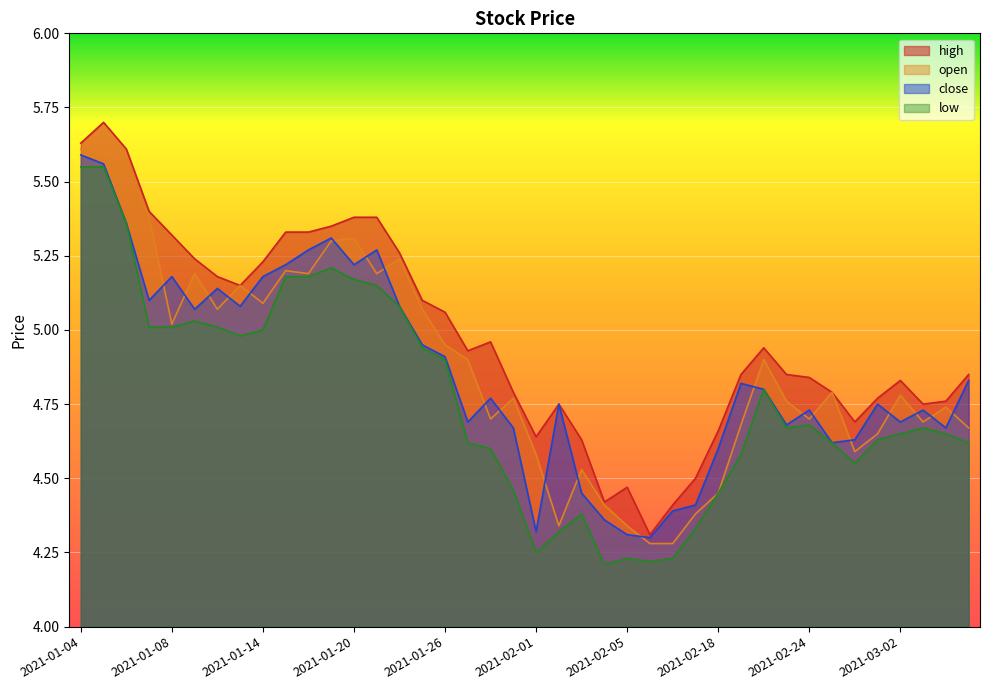

How many series are shown in this chart?

4